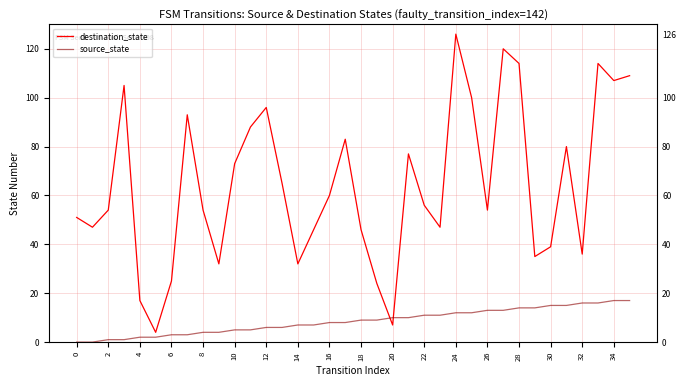

At which category is the sum across all series the highest?

24